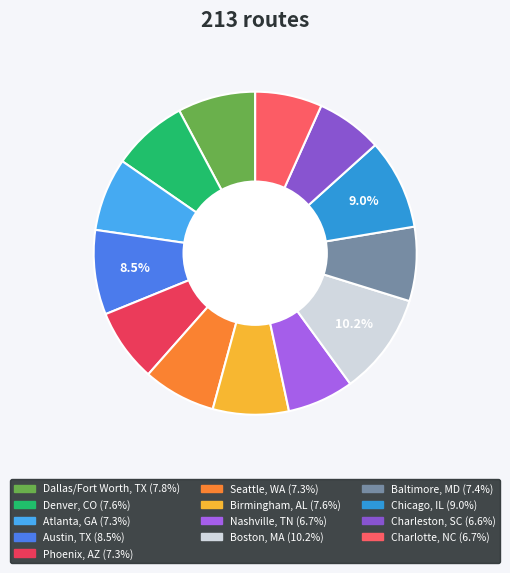

Is it true that Atlanta, GA is 7% of the pie?

True